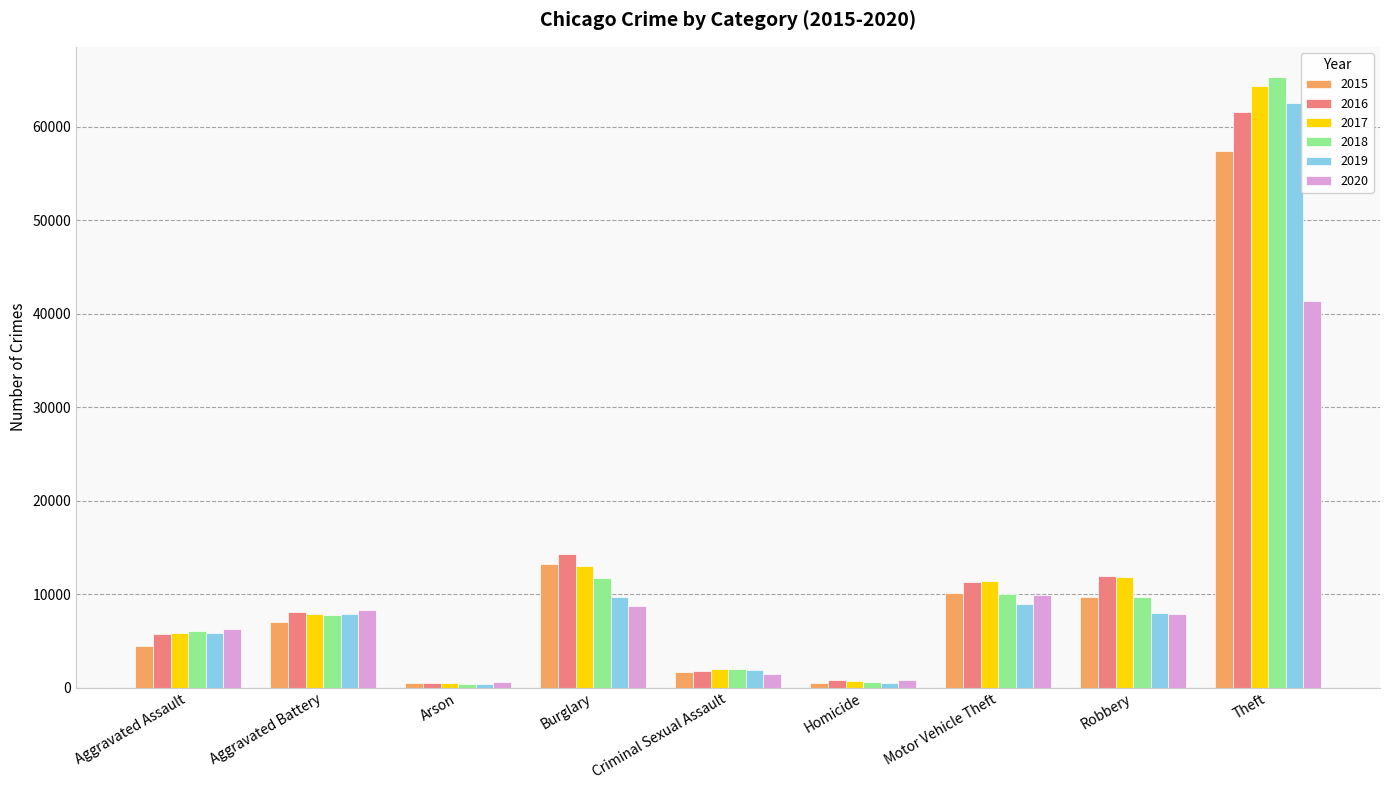

What is the greatest value displayed?

65286